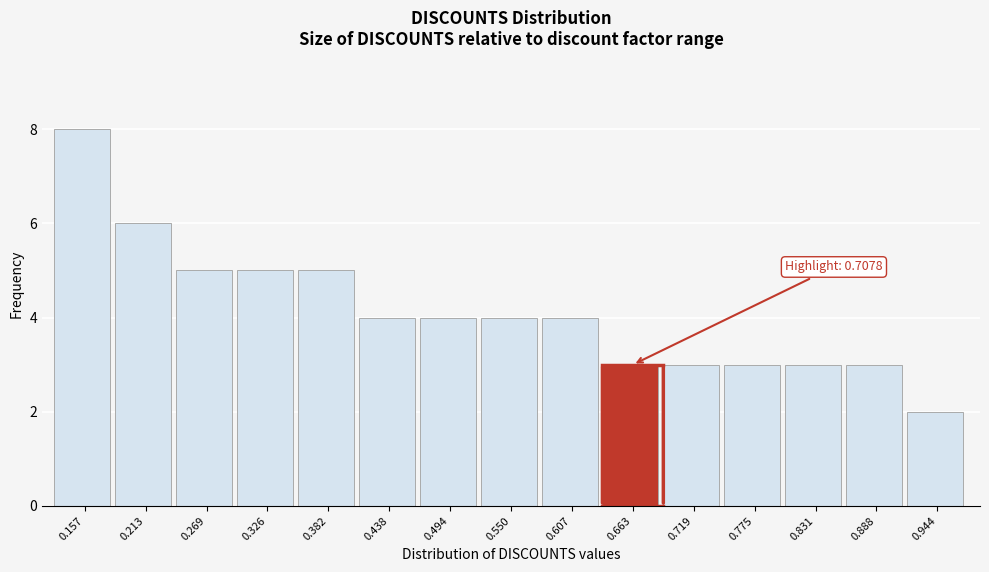

Reading right to left, what are all the values shown in this chart?

0.944=2	0.888=3	0.831=3	0.775=3	0.719=3	0.663=3	0.607=4	0.550=4	0.494=4	0.438=4	0.382=5	0.326=5	0.269=5	0.213=6	0.157=8